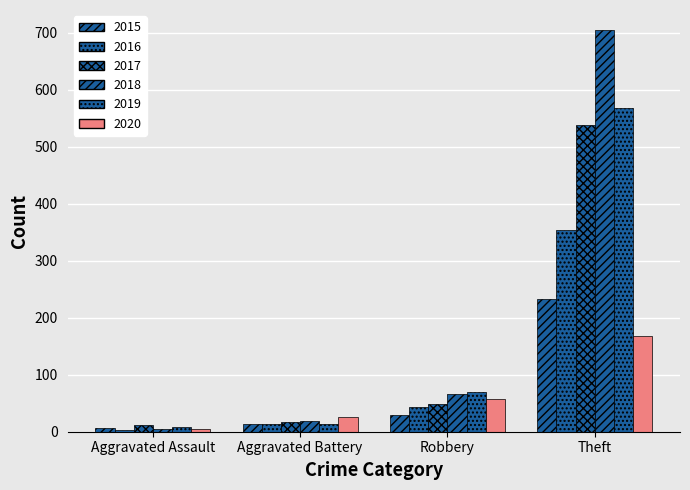

Is it true that 2017 equals 538 at Theft?

True